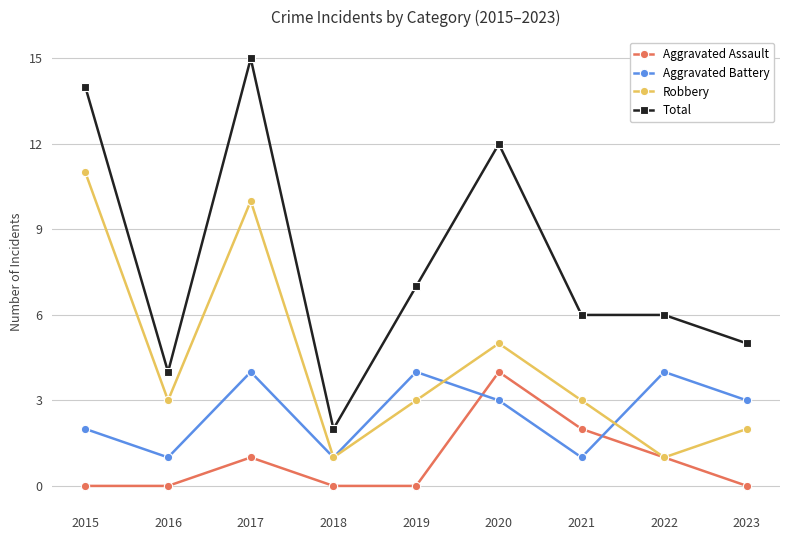

Read the Total value at 2017, to the nearest 5.

15